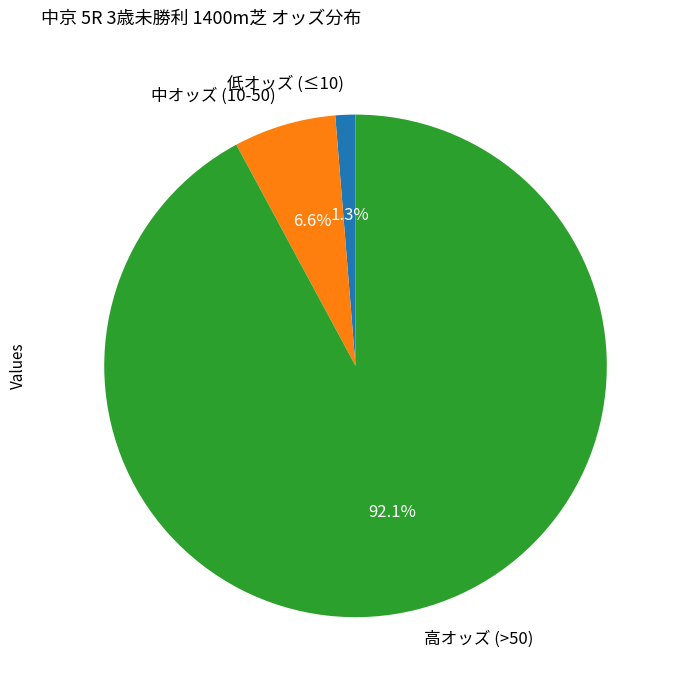

Is 高オッズ (>50) the majority of the pie?

Yes